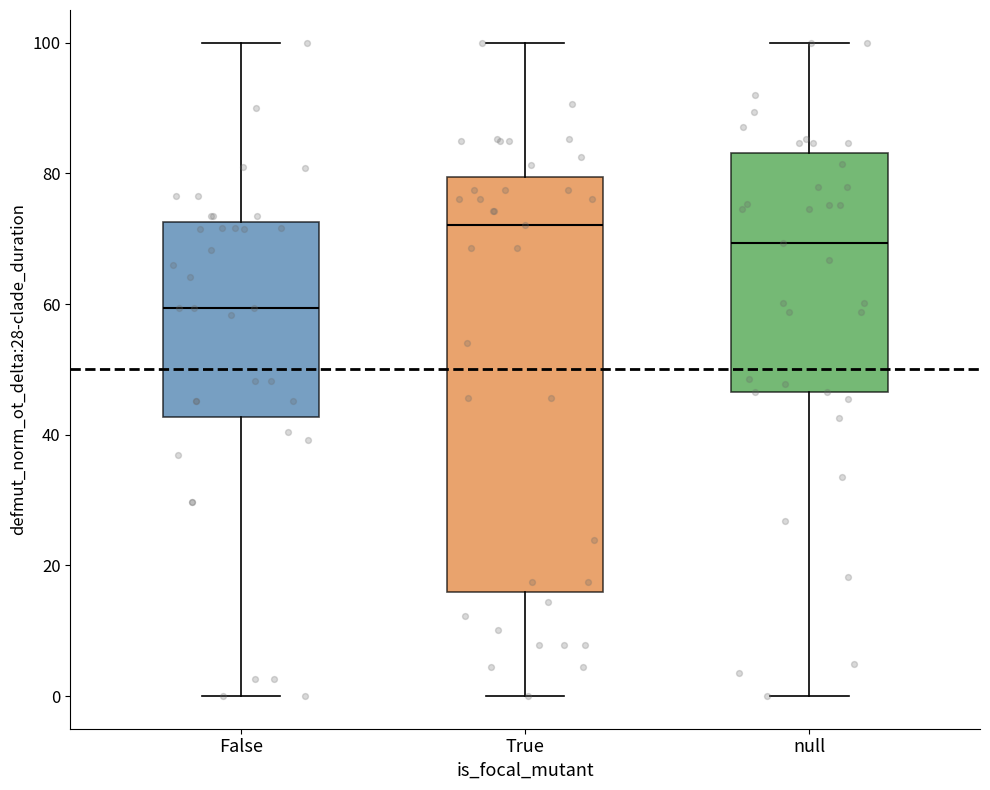

Reading left to right, read every box against the y-axis: the position of its median line, the range the box covers, and the ends of its whiskers. The values are not printed on the chart, so give them approximately, as read against the axis.

False: median 60, box 42 to 72, whiskers 0 to 100
True: median 72, box 16 to 80, whiskers 0 to 100
null: median 70, box 46 to 84, whiskers 0 to 100